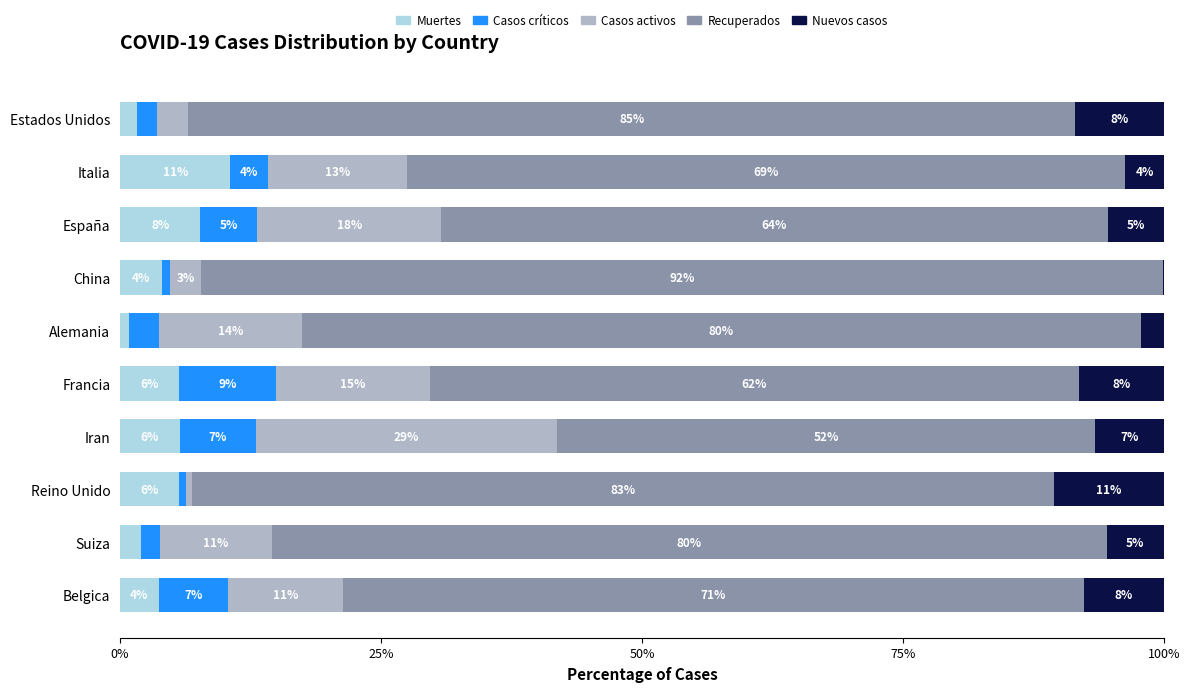

What is the maximum value for Muertes?

10.6